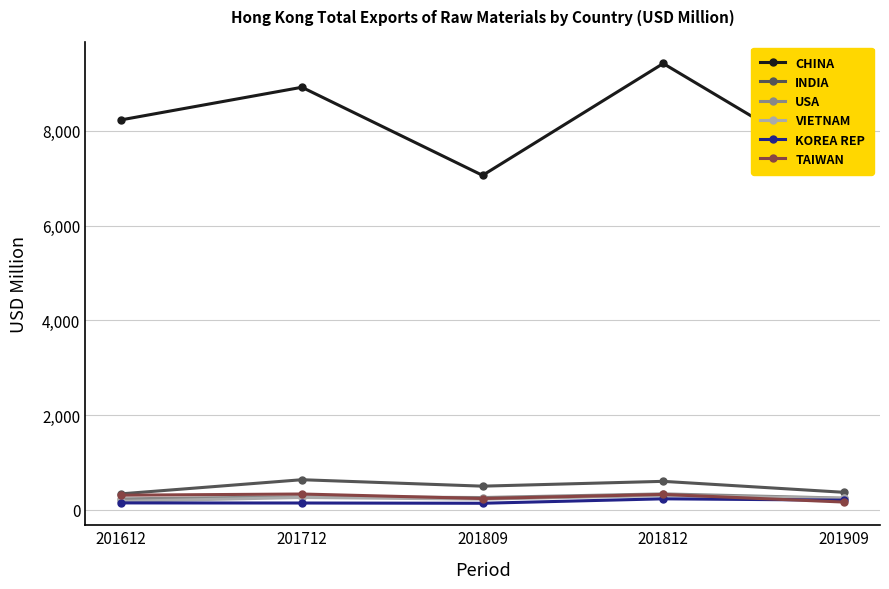

At how many categories does at least one series exceed 1612?

5